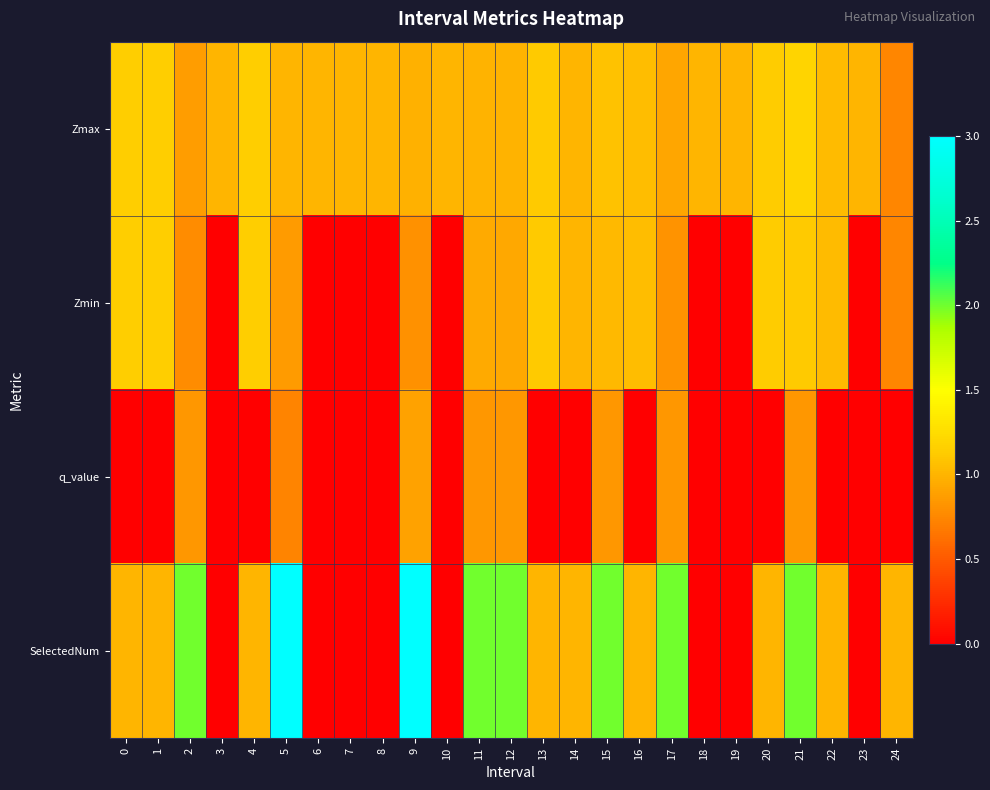

Reading right to left, extract all data points from this chart.

Zmax: 24=0.7	23=1.0	22=1.0	21=1.2	20=1.1	19=1.0	18=1.0	17=0.9	16=1.0	15=1.1	14=1.0	13=1.1	12=1.0	11=1.0	10=1.0	9=1.0	8=1.0	7=1.0	6=1.0	5=1.0	4=1.1	3=1.0	2=0.9	1=1.1	0=1.1
Zmin: 24=0.7	23=0.0	22=1.0	21=1.1	20=1.1	19=0.0	18=0.0	17=0.8	16=1.0	15=1.0	14=1.0	13=1.1	12=0.9	11=0.9	10=0.0	9=0.8	8=0.0	7=0.0	6=0.0	5=0.9	4=1.1	3=0.0	2=0.8	1=1.1	0=1.1
q_value: 24=-0.0	23=0.0	22=-0.0	21=0.8	20=-0.0	19=0.0	18=0.0	17=0.8	16=-0.0	15=0.8	14=-0.0	13=-0.0	12=0.8	11=0.8	10=0.0	9=0.9	8=0.0	7=0.0	6=0.0	5=0.7	4=-0.0	3=0.0	2=0.8	1=-0.0	0=-0.0
SelectedNum: 24=1.0	23=0.0	22=1.0	21=2.0	20=1.0	19=0.0	18=0.0	17=2.0	16=1.0	15=2.0	14=1.0	13=1.0	12=2.0	11=2.0	10=0.0	9=3.0	8=0.0	7=0.0	6=0.0	5=3.0	4=1.0	3=0.0	2=2.0	1=1.0	0=1.0